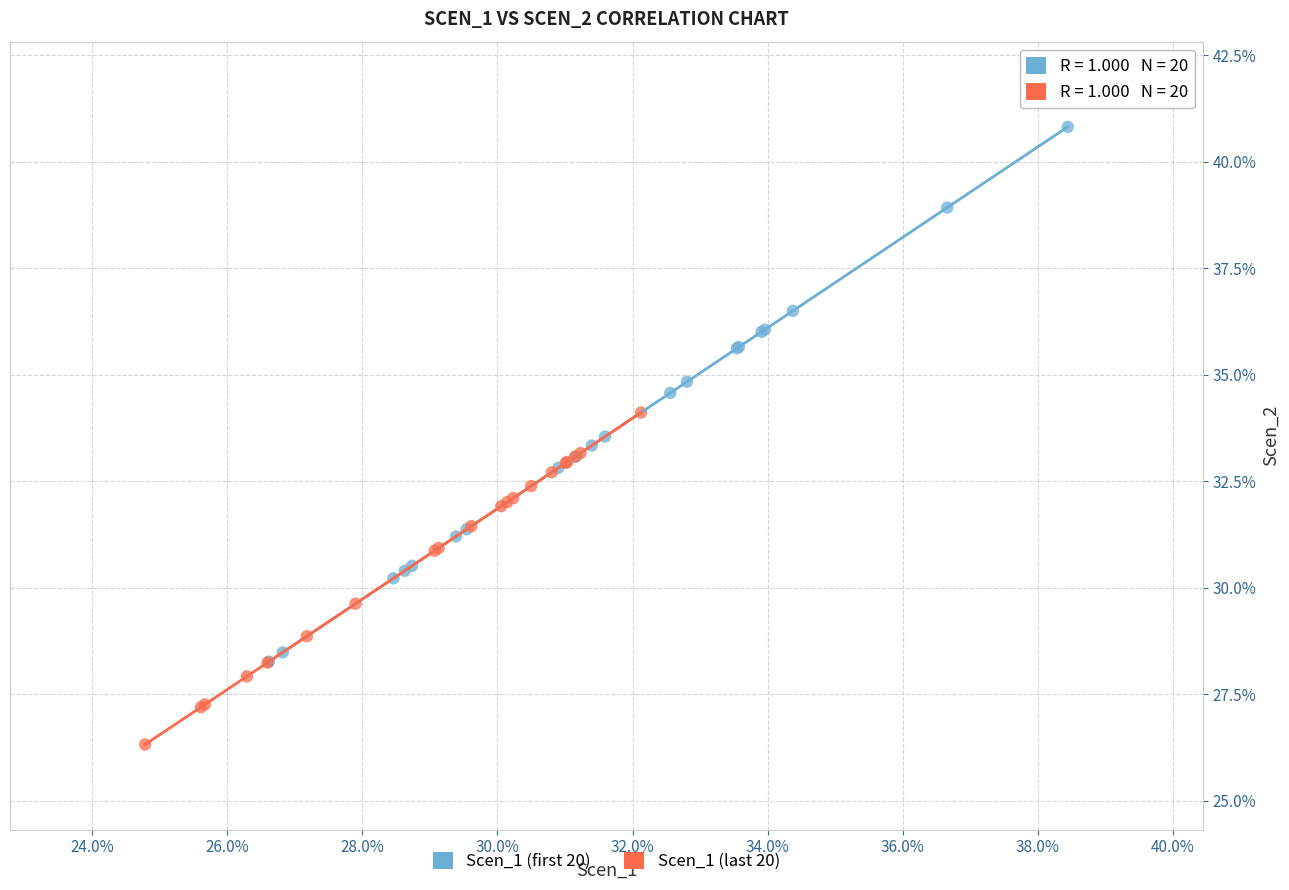

Which series reaches the minimum Y coordinate?

Scen_1 (last 20)